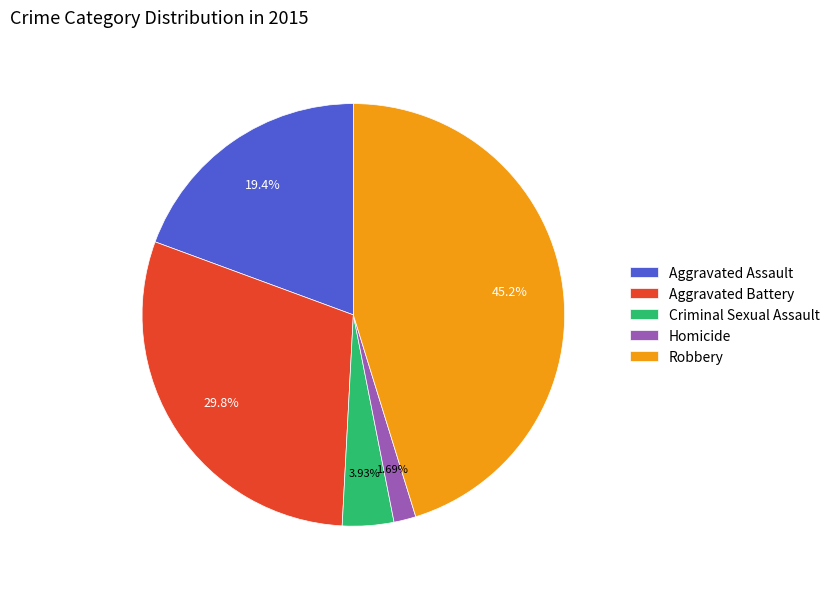

What percentage is the Criminal Sexual Assault slice, to the nearest percent?

4%